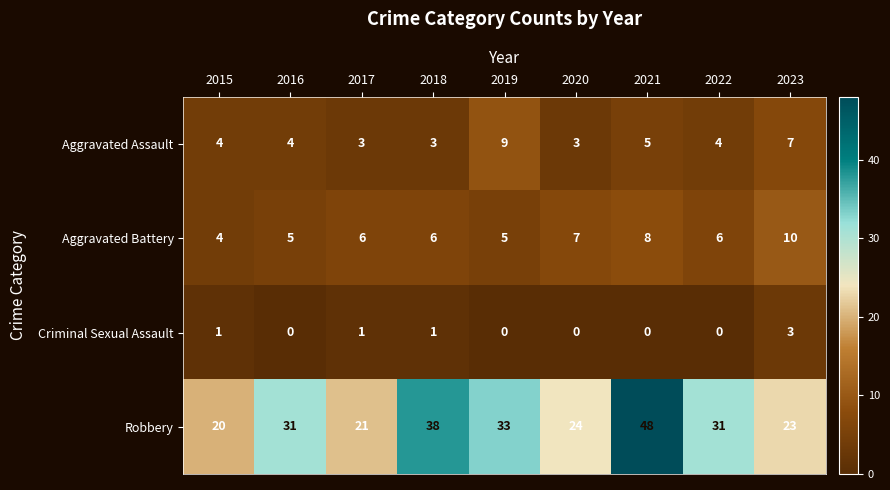

At which category is the sum across all series the highest?

2021